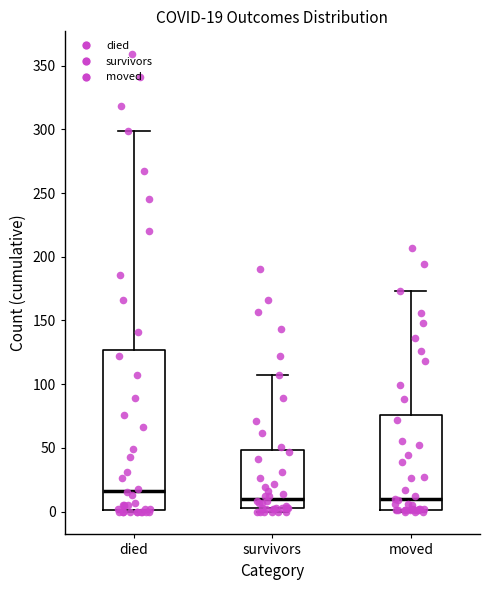

Which box's median line is the highest?

died